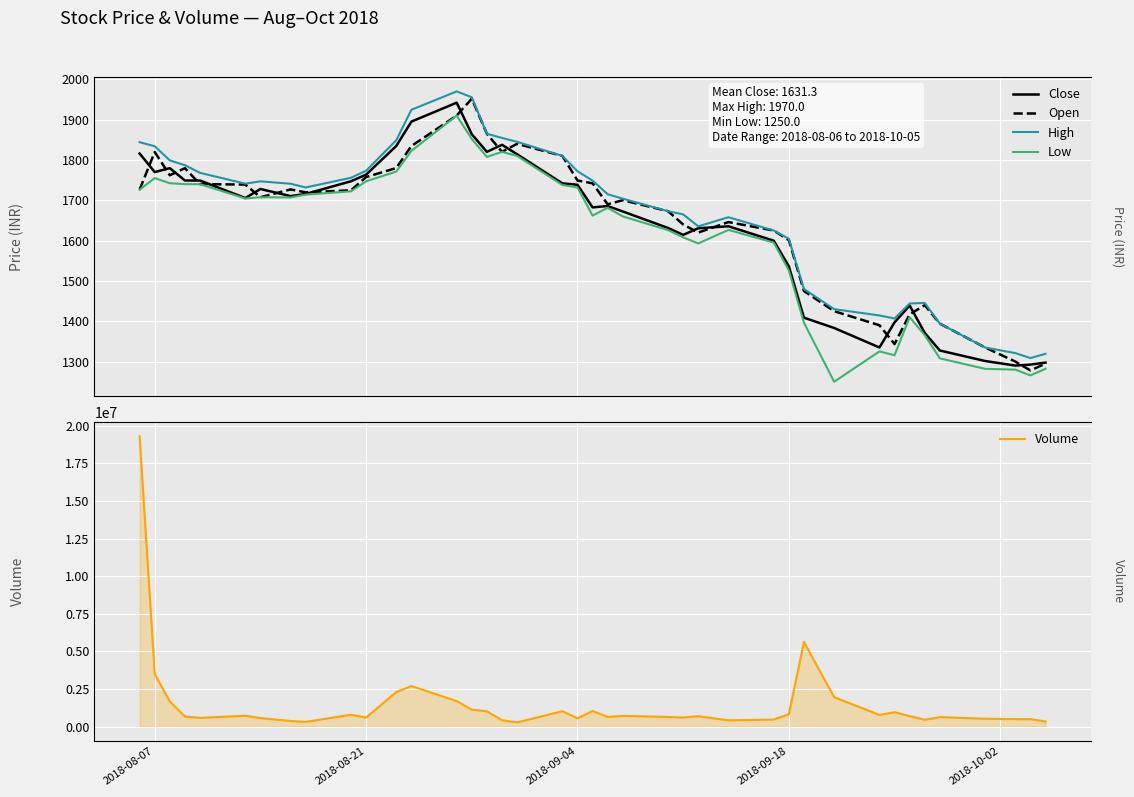

True or false: Volume and High cross at least once.

False